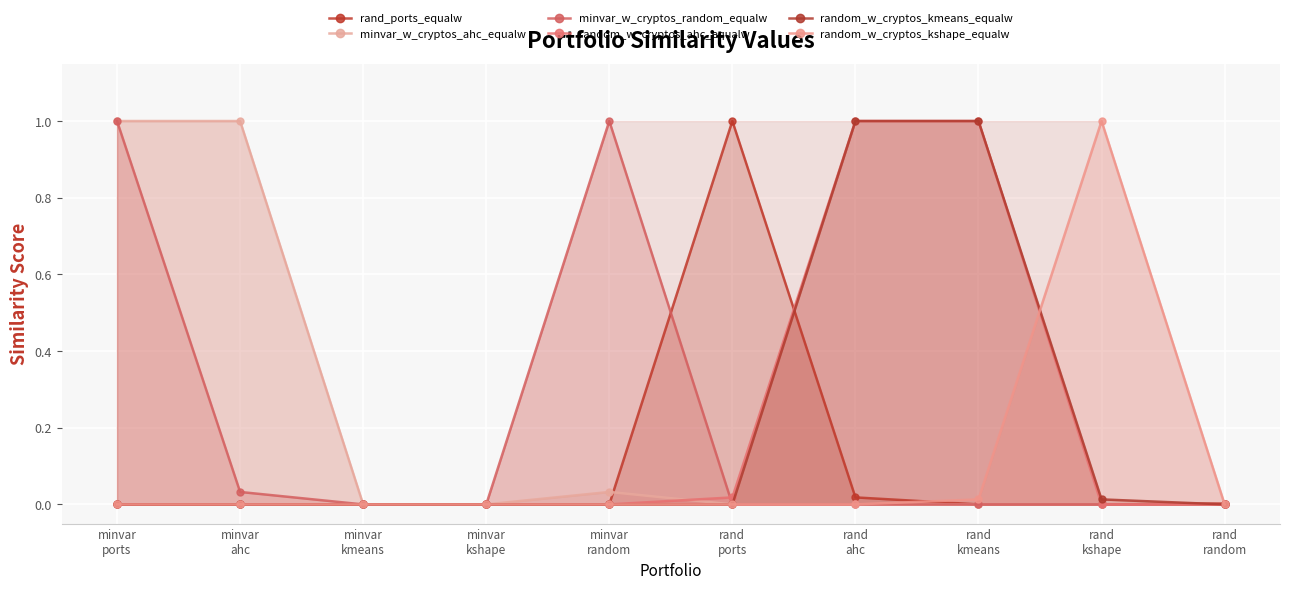

What is the total value across all series at minvar
ports?

2.0